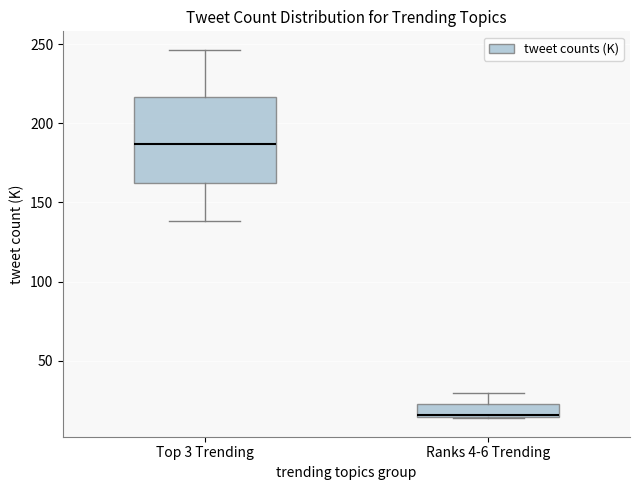

Reading left to right, read every box against the y-axis: the position of its median line, the range the box covers, and the ends of its whiskers. The values are not printed on the chart, so give them approximately, as read against the axis.

Top 3 Trending: median 185, box 160 to 215, whiskers 140 to 245
Ranks 4-6 Trending: median 15, box 15 to 25, whiskers 15 to 30